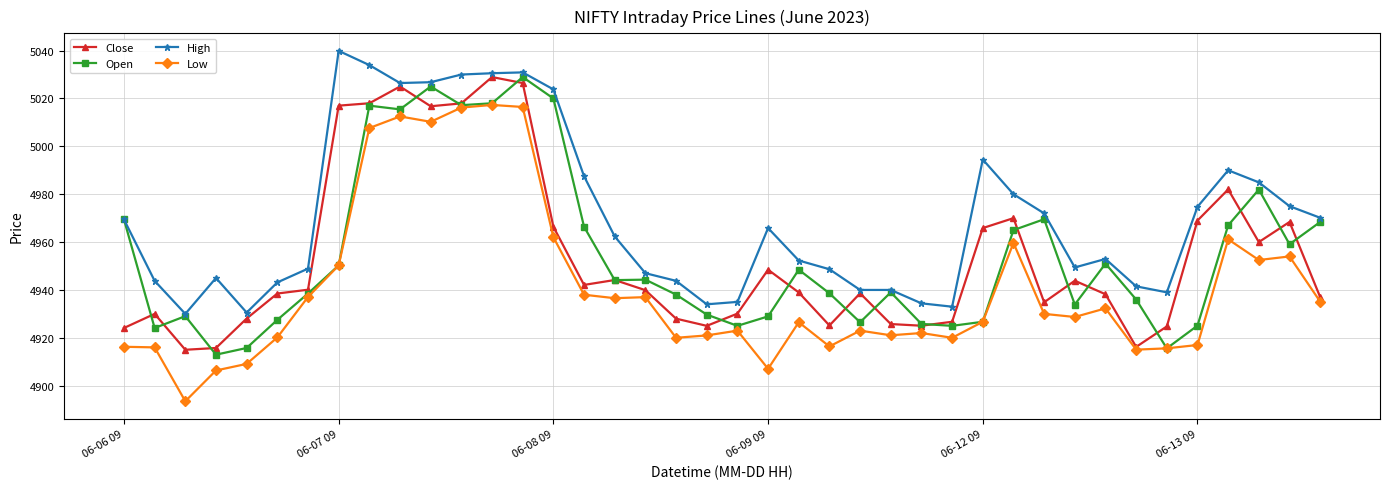

True or false: High and Low cross at least once.

False